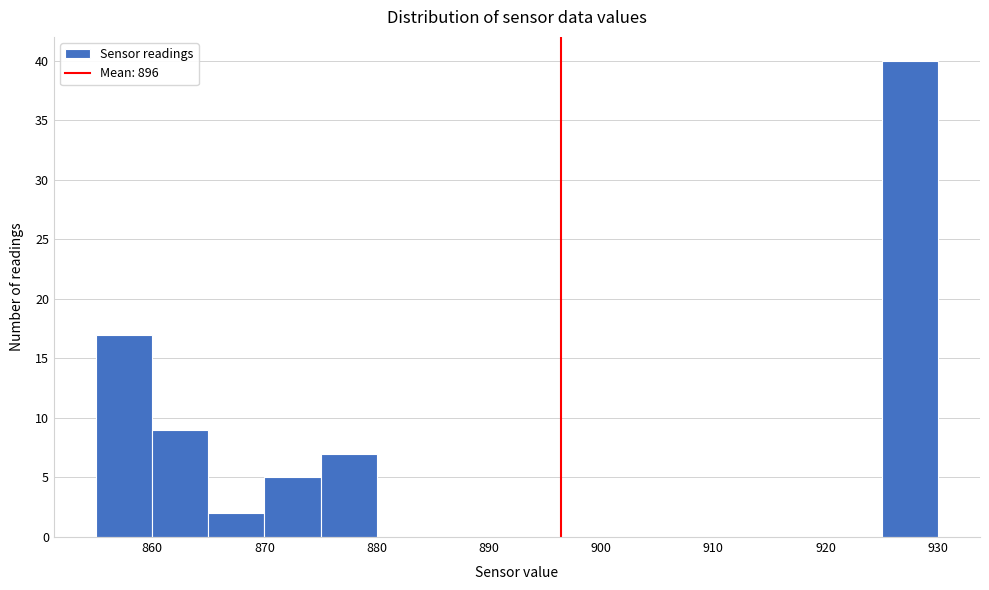

What is the height of the bar covering 865 to 870 on the x-axis? The values are not printed on the chart, so give them approximately, as read against the axis.

2